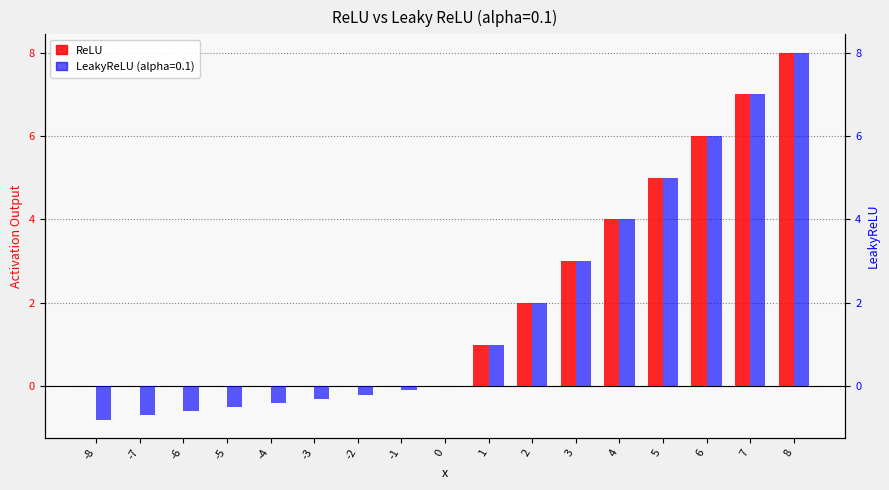

What is the difference between the maximum and minimum values in the LeakyReLU series?

8.8